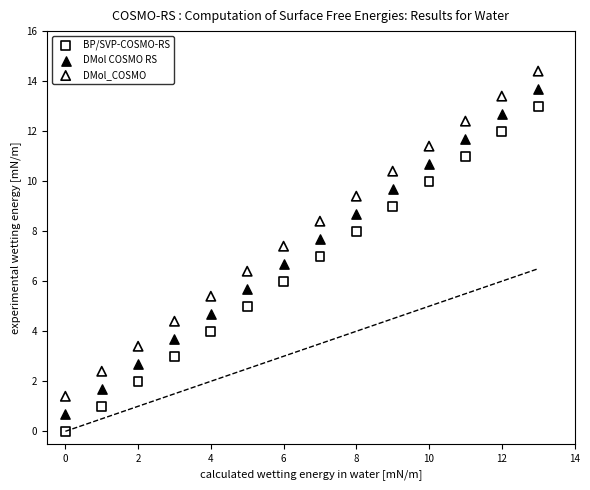

Which series reaches the maximum Y coordinate?

DMol_COSMO